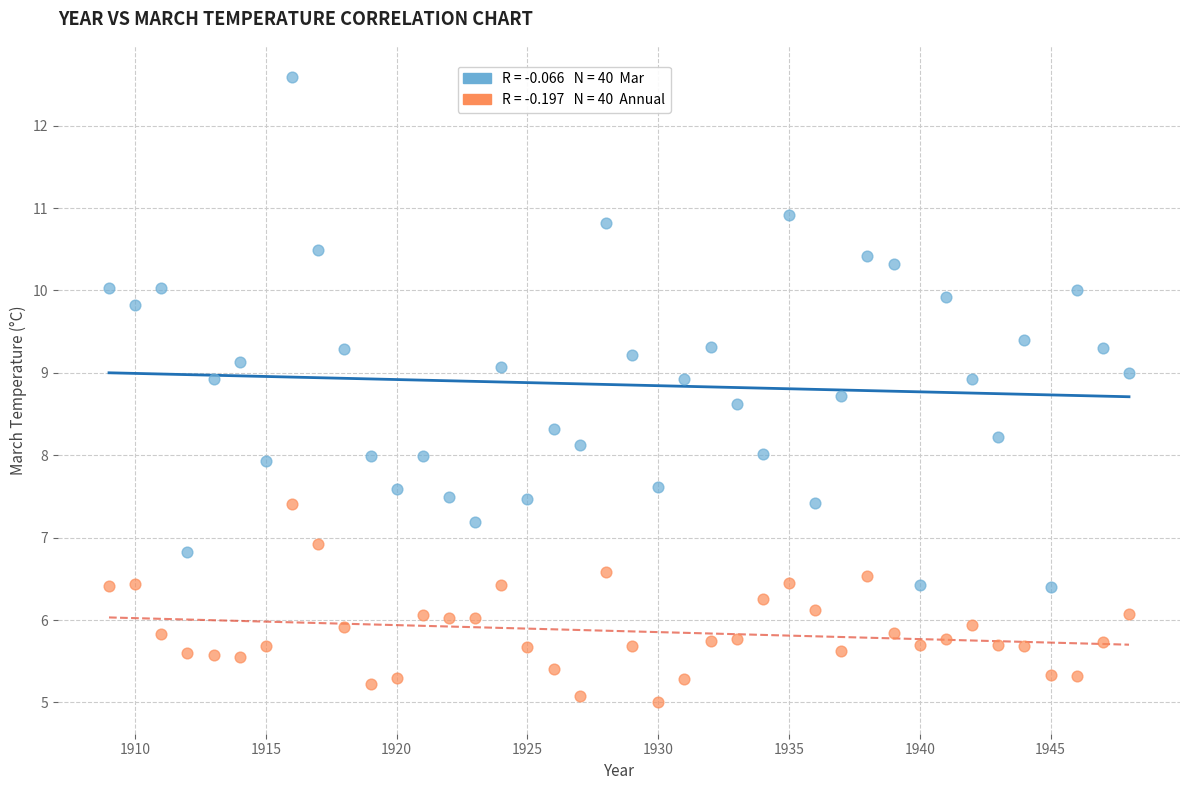

How many points are shown in the scatter plot?

80